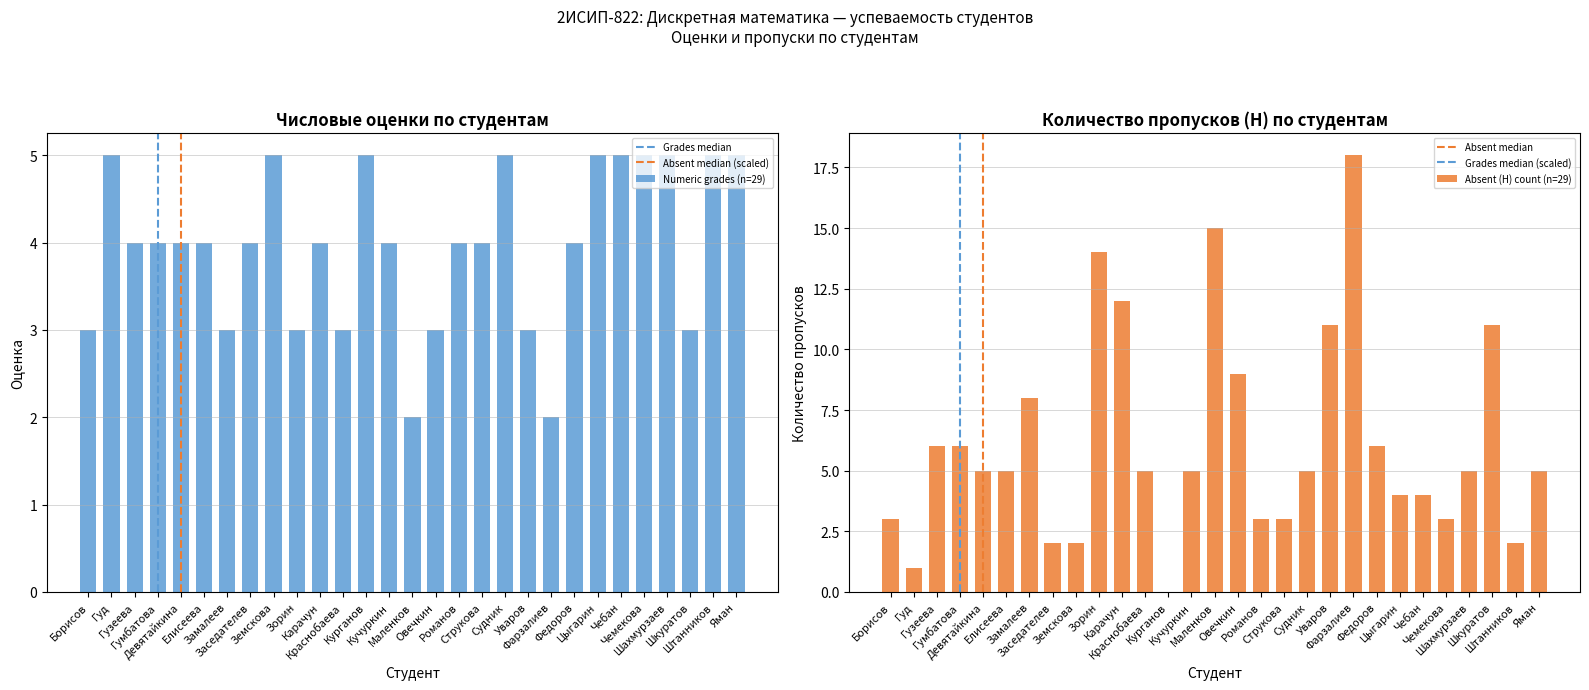

Which series has the widest spread of values?

Absent (H)